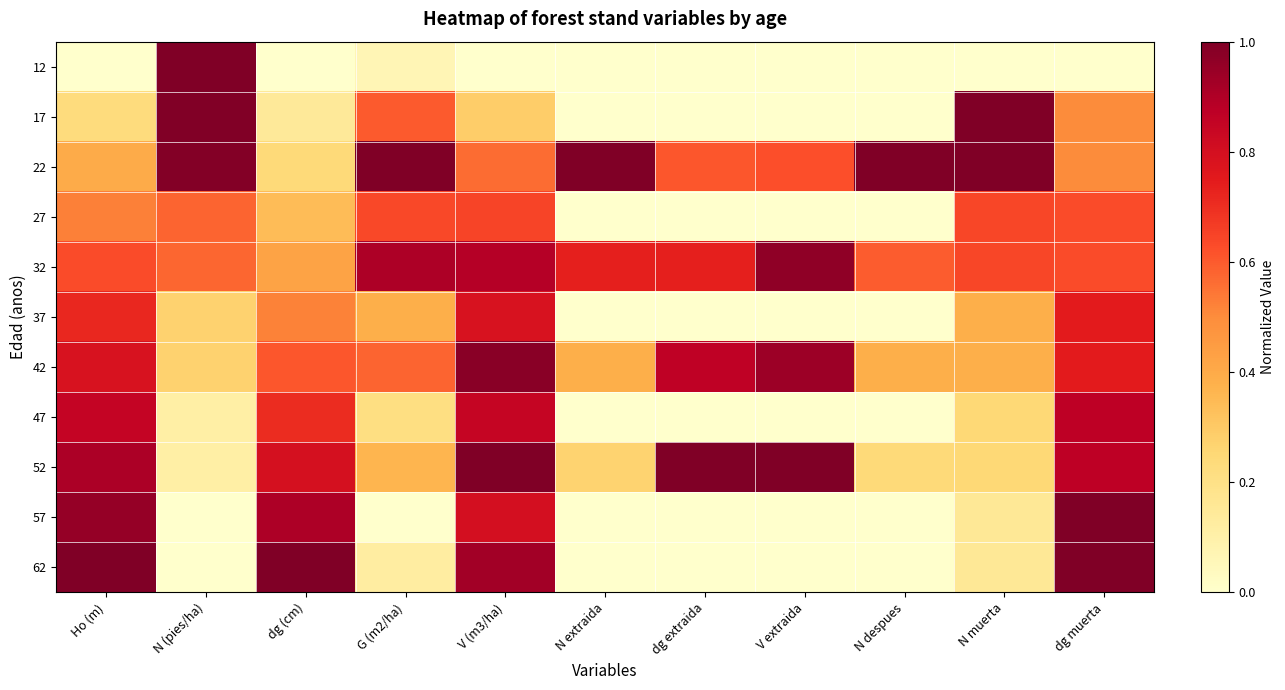

At which category does the chart reach its peak across all series?

N (pies/ha)